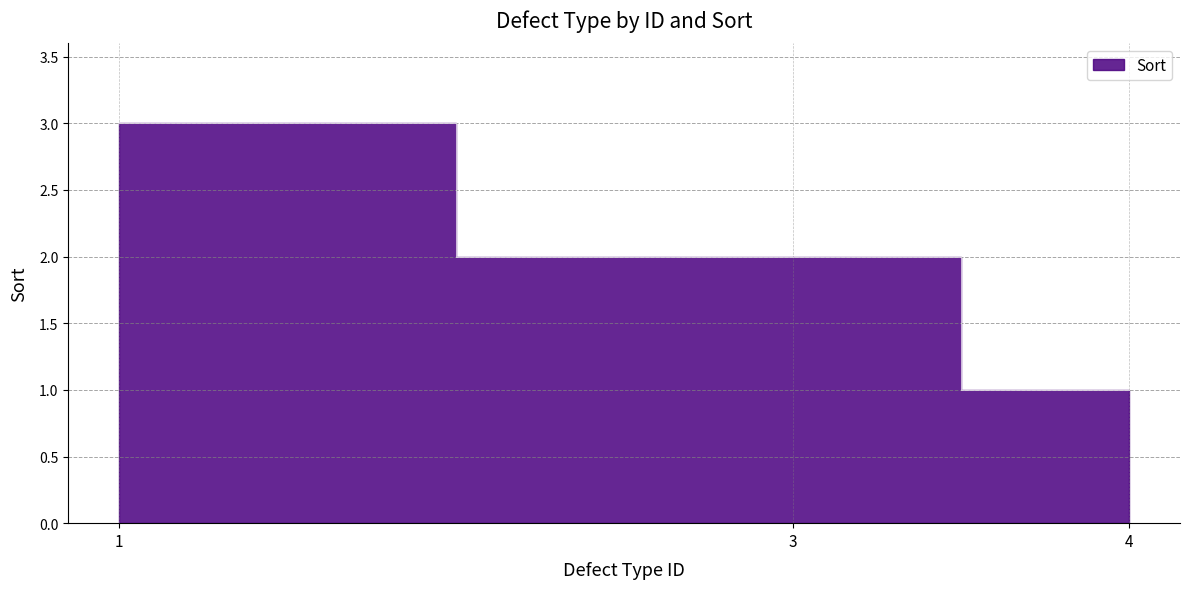

Which has a higher value, 3 or 1?

1